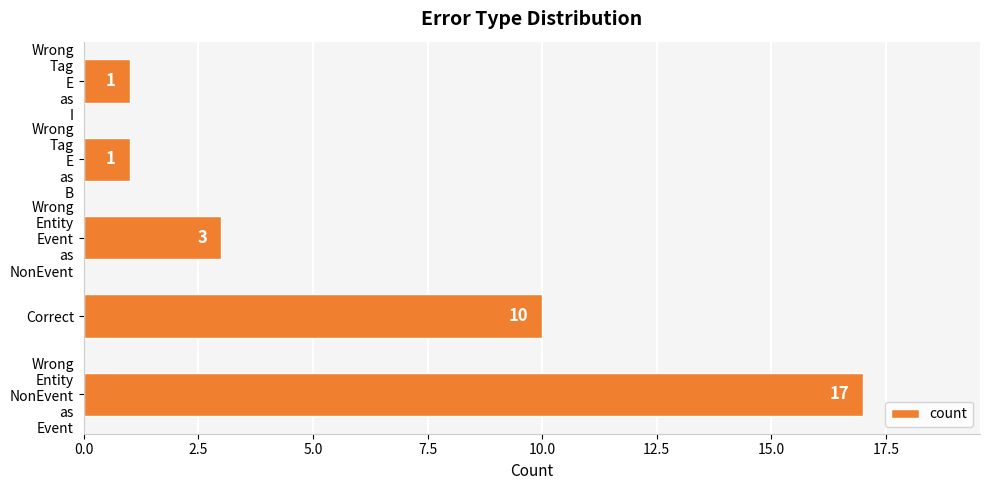

What is the average value?

6